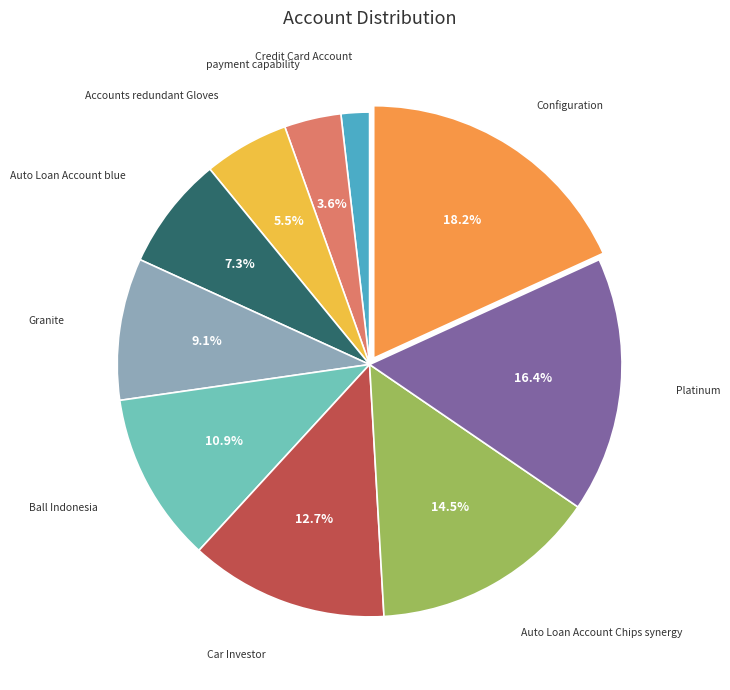

To the nearest percent, what portion does Auto Loan Account blue represent?

7%